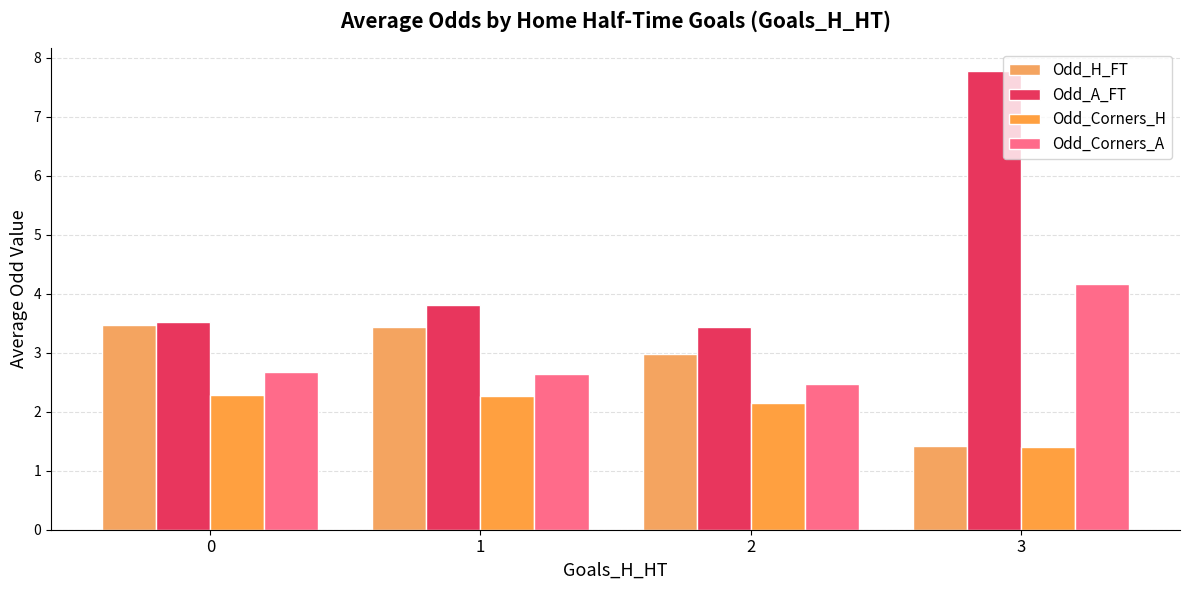

What is the minimum value for Odd_Corners_H?

1.4